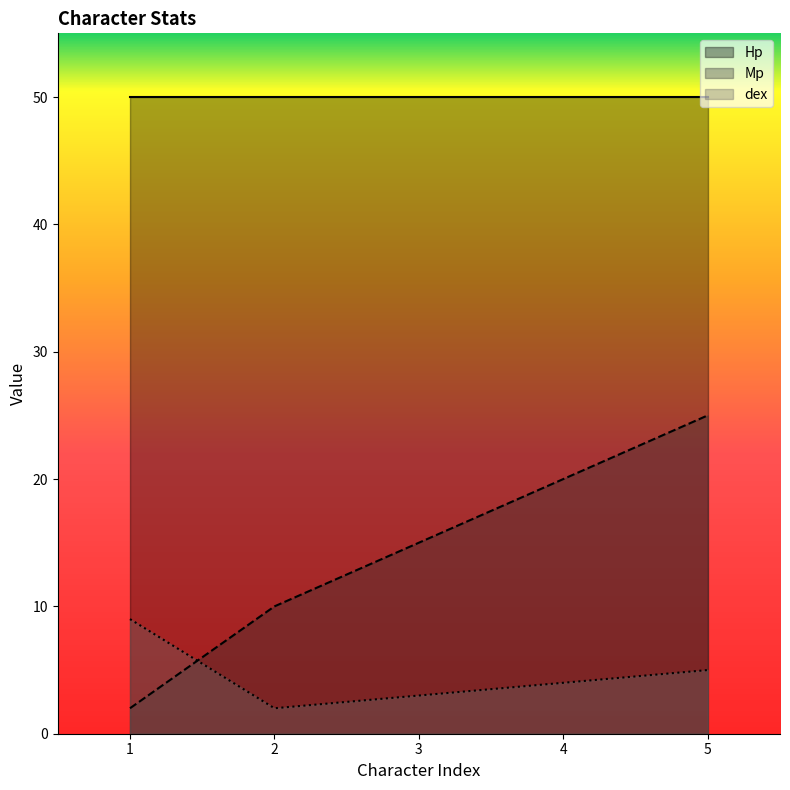

Rank the series by their average value, from highest to lowest.

Hp, Mp, dex